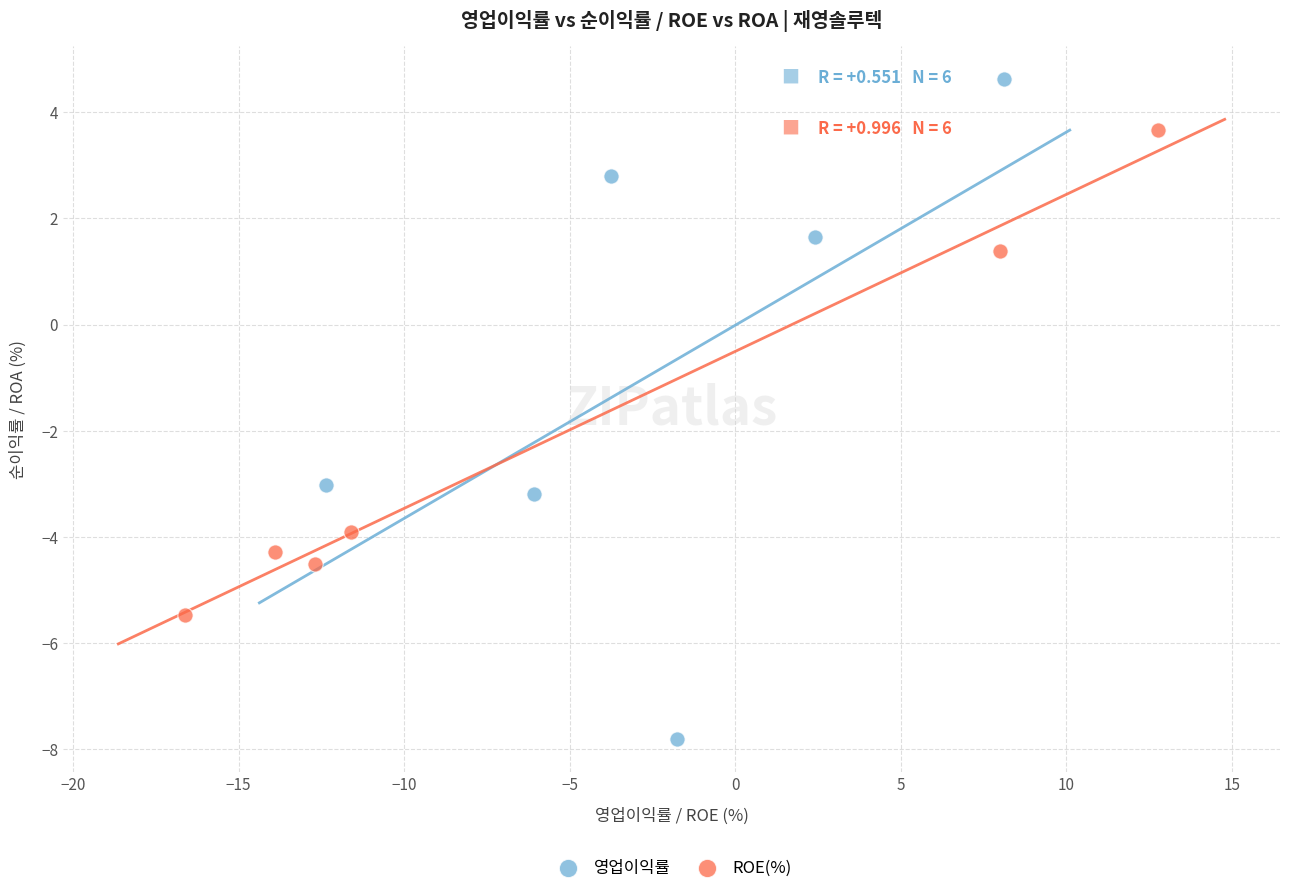

Which series reaches the maximum Y coordinate?

영업이익률